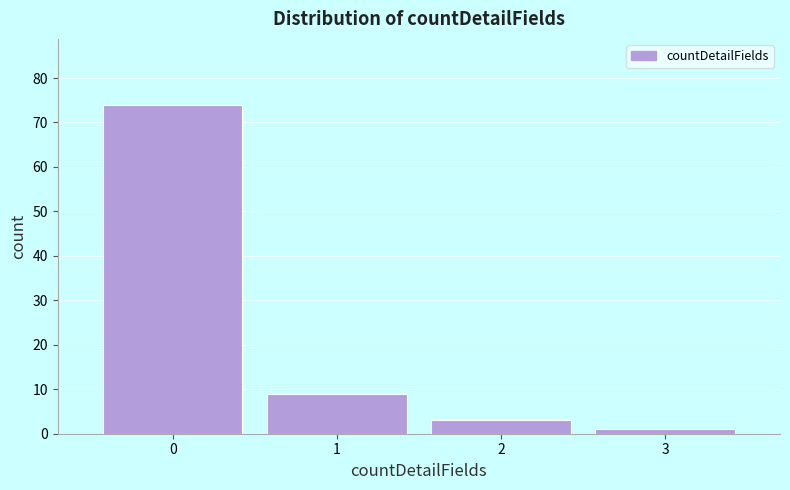

Reading left to right, transcribe this chart: for each bar, give the range it covers on the x-axis and its height. The values are not printed on the chart, so give them approximately, as read against the axis.

-0.5 to 0.5: 74
0.5 to 1.5: 9
1.5 to 2.5: 3
2.5 to 3.5: 1